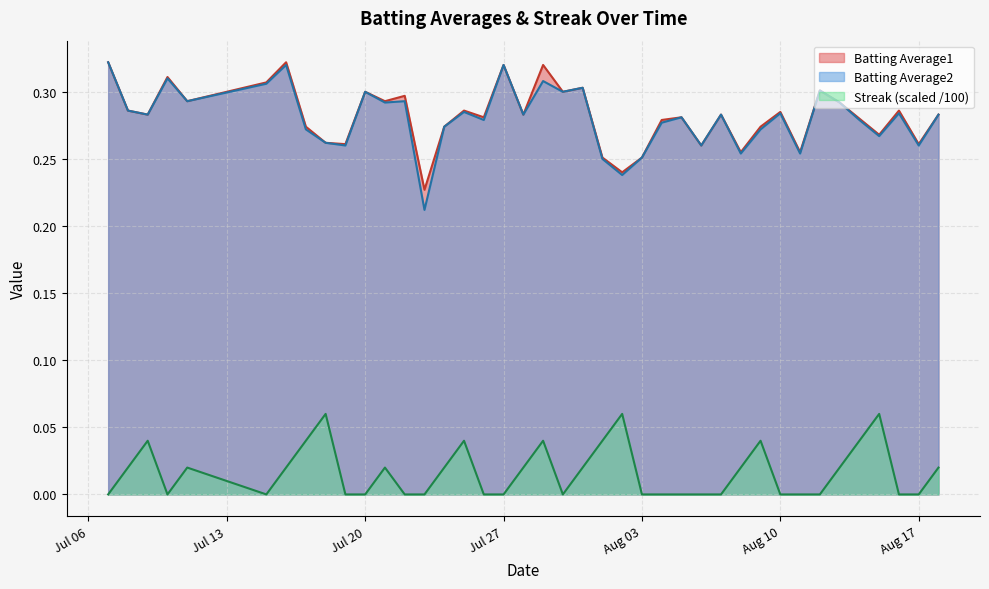

The Streak series shows 0.0 at 2010-07-09. True or false?

True